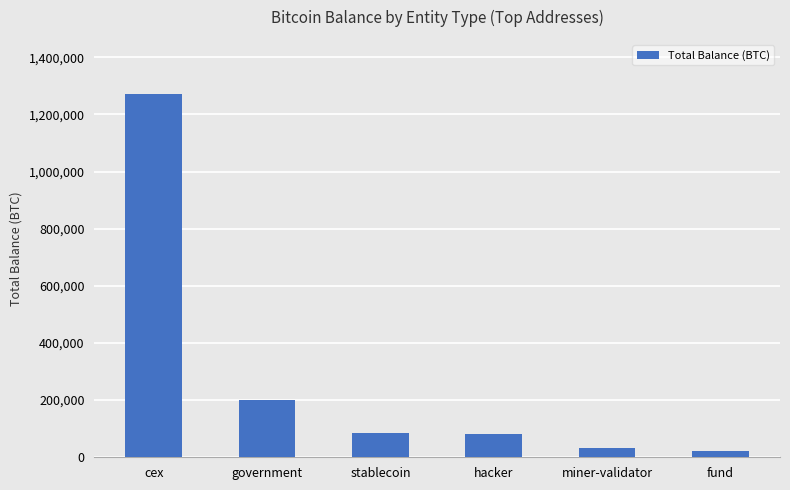

How many data points are above 86335?

3